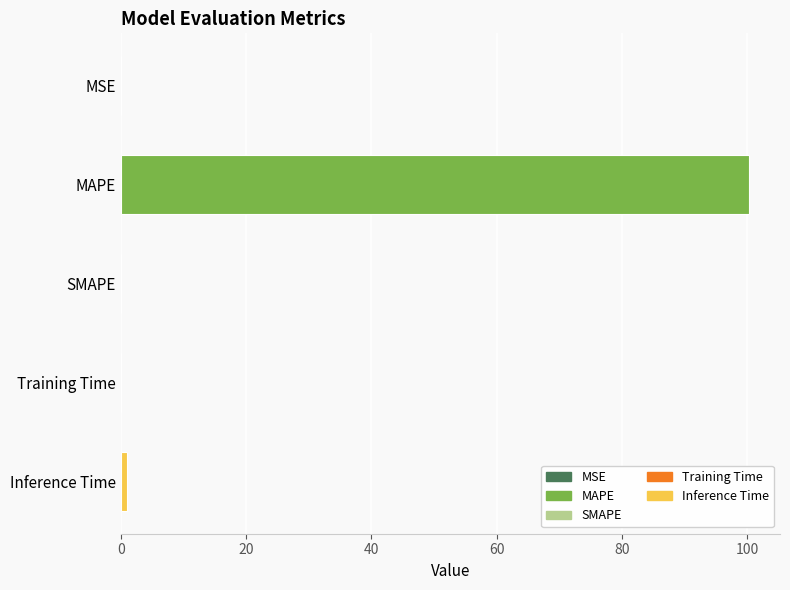

What value does the data have at MAPE?

100.2